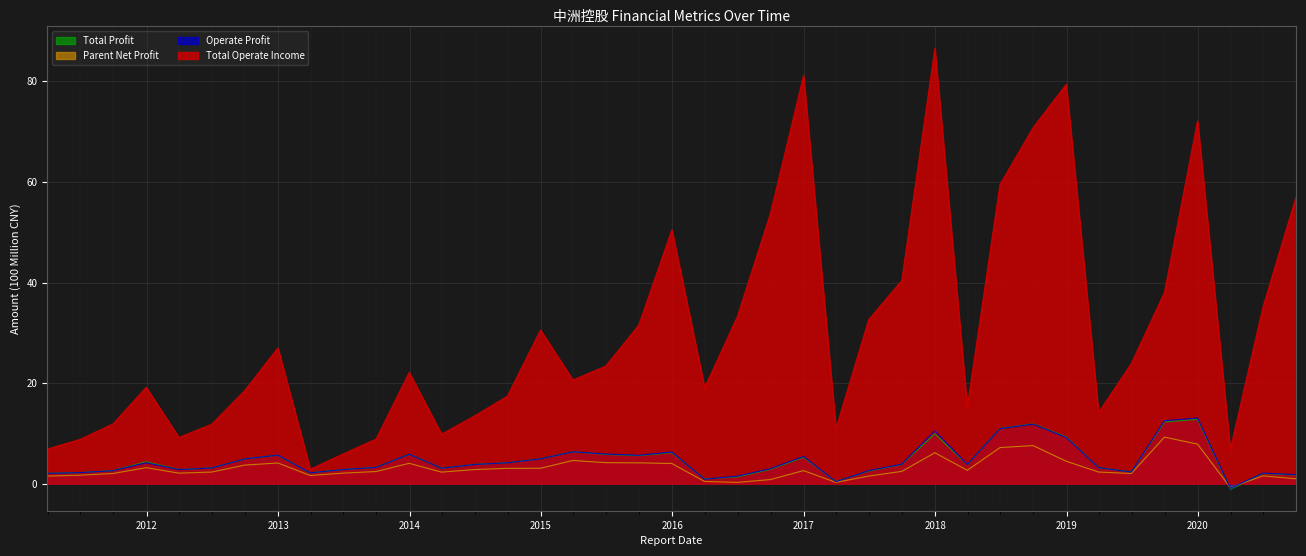

Reading right to left, what are all the values shown in this chart?

Total Operate Income: 57.1	35.2	6.8	72.1	38.0	23.9	14.2	79.4	70.8	59.5	15.2	86.5	40.4	32.6	10.9	81.2	53.7	33.2	19.1	50.5	31.5	23.4	20.6	30.5	17.4	13.5	9.8	22.1	8.9	5.9	2.9	27.0	18.5	11.8	9.2	19.2	11.9	8.8	6.9
Operate Profit: 1.8	2.1	-0.9	13.0	12.5	2.3	3.2	9.2	11.8	10.9	3.8	10.5	3.9	2.6	0.4	5.4	3.0	1.5	0.9	6.3	5.6	5.9	6.3	4.9	4.2	3.8	3.1	5.9	3.2	2.8	2.2	5.7	4.9	3.1	2.8	4.2	2.6	2.2	2.1
Parent Net Profit: 1.0	1.6	-0.7	7.9	9.3	2.0	2.3	4.5	7.6	7.2	2.7	6.2	2.4	1.5	0.3	2.6	0.8	0.3	0.4	4.0	4.1	4.2	4.6	3.1	3.1	2.8	2.3	4.1	2.4	2.1	1.6	4.1	3.7	2.3	2.1	3.2	2.0	1.7	1.5
Total Profit: 1.7	2.0	-1.0	12.8	12.3	2.4	3.2	9.3	11.9	11.0	3.8	9.9	3.8	2.5	0.4	5.3	2.8	1.4	0.9	6.2	5.6	5.8	6.3	4.9	4.2	3.8	3.1	5.9	3.2	2.8	2.2	5.7	4.9	3.1	2.8	4.4	2.6	2.2	2.1